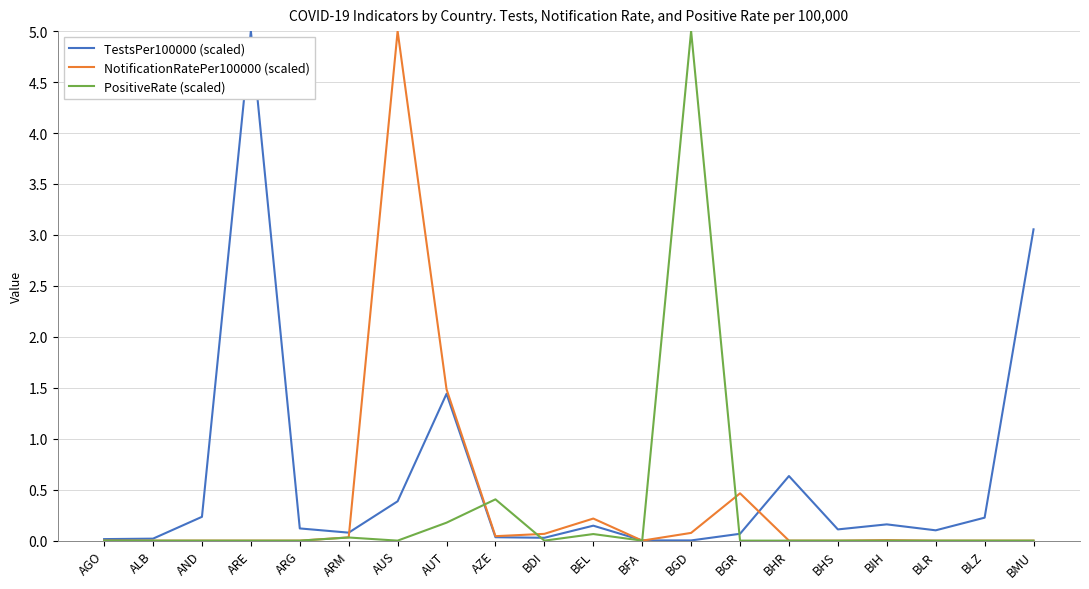

Does the chart display data point markers on the line(s)?

No